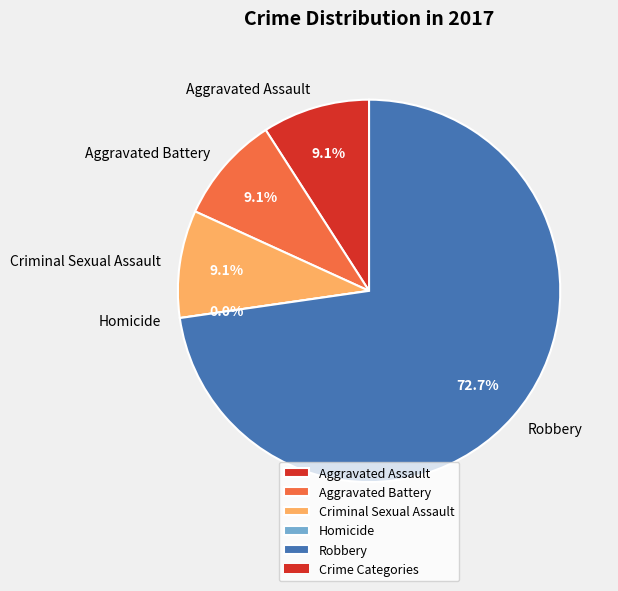

Is Aggravated Battery the majority of the pie?

No